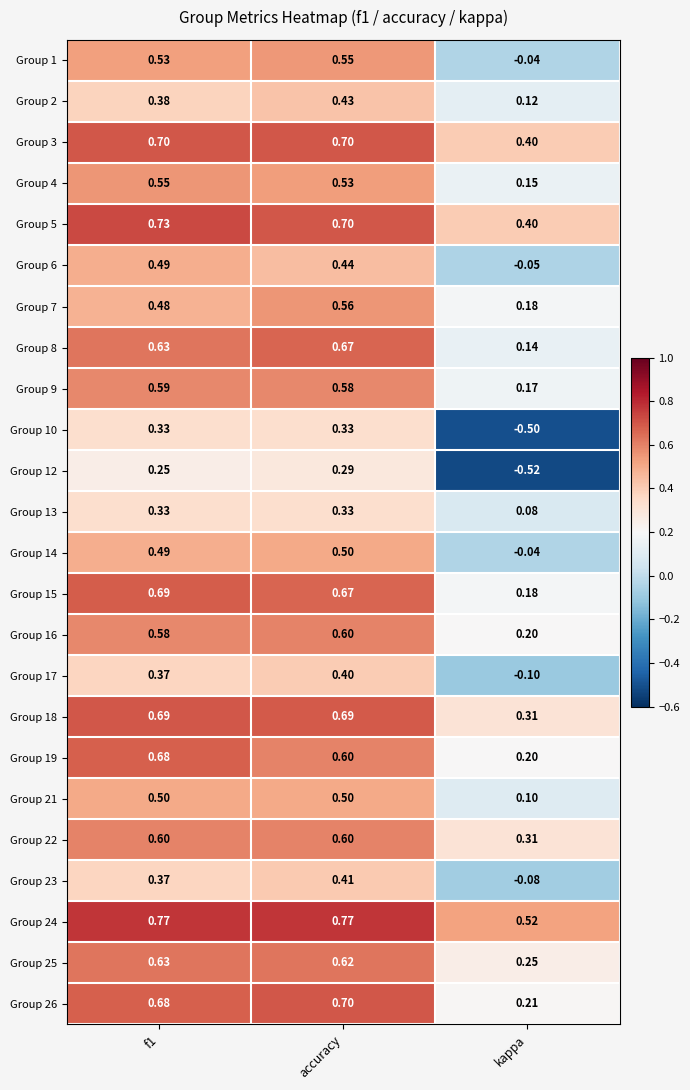

Is the value of Group 15 at accuracy greater than the value of Group 3 at accuracy?

No